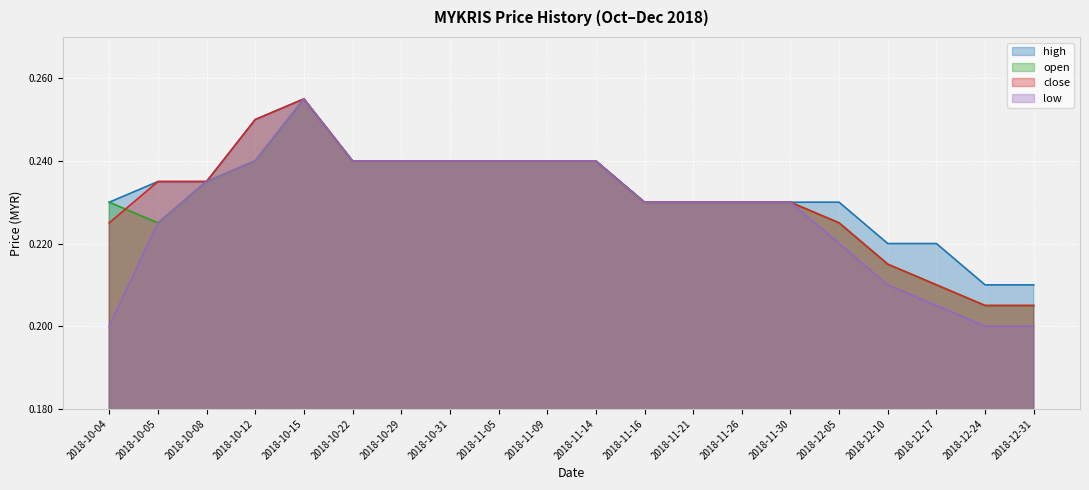

At which label does high reach its peak?

2018-10-15